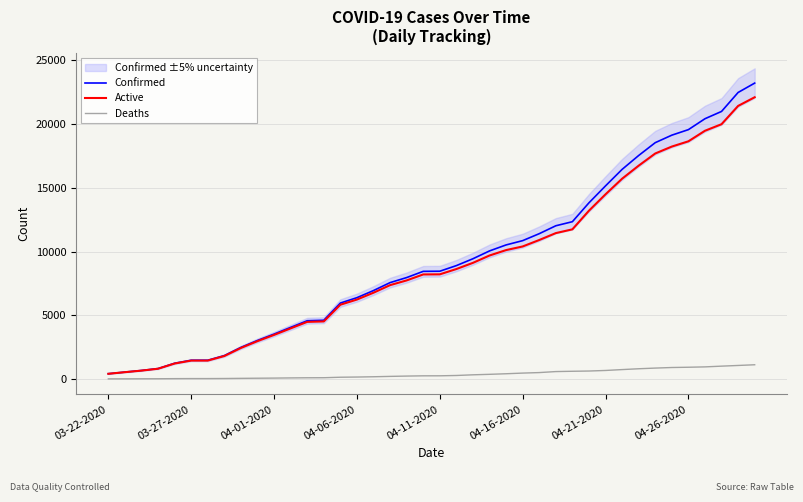

Does the chart have visible grid lines?

Yes